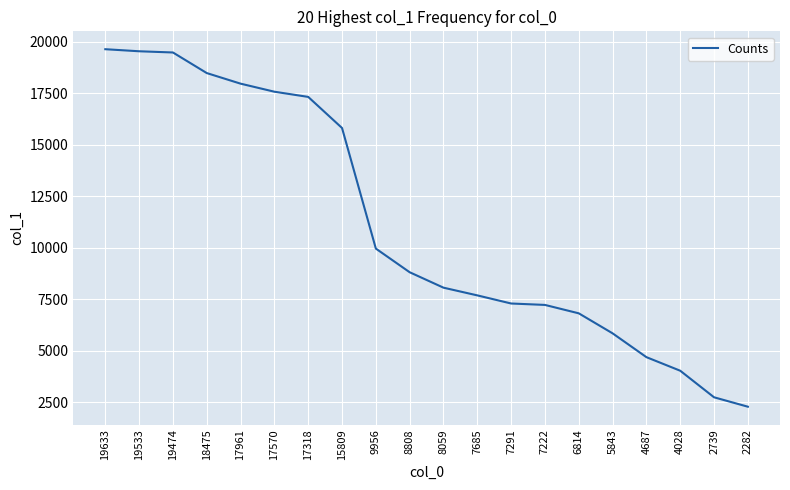

What is the difference between the maximum and minimum values?

17351